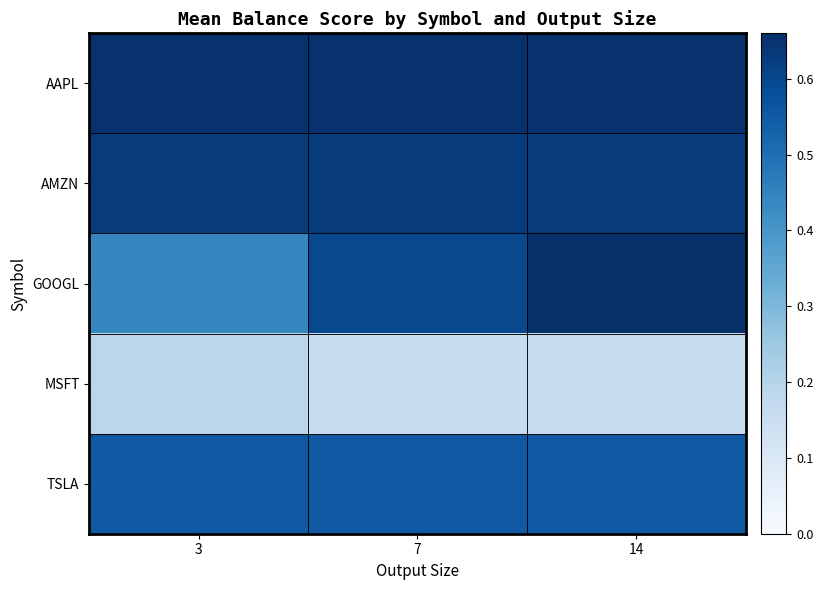

Reading left to right, extract all data points from this chart.

AAPL: 3=0.7	7=0.7	14=0.7
AMZN: 3=0.6	7=0.6	14=0.6
GOOGL: 3=0.4	7=0.6	14=0.7
MSFT: 3=0.2	7=0.2	14=0.2
TSLA: 3=0.6	7=0.6	14=0.6